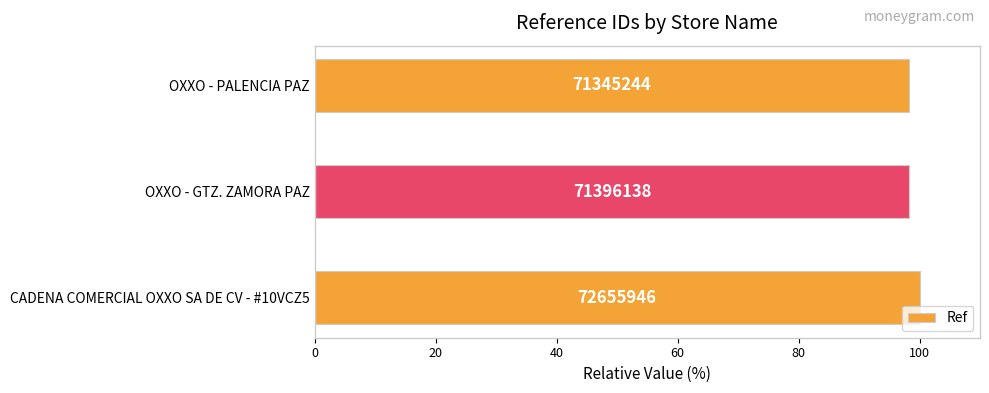

How many values are between 98 and 100?

3